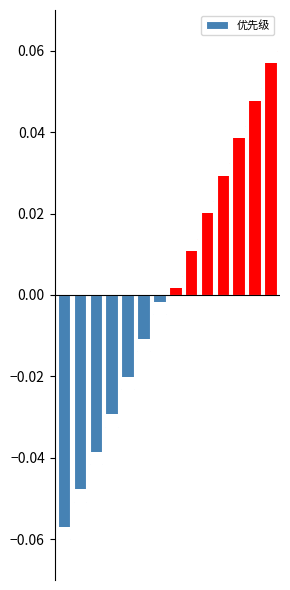

Reading left to right, list all the values displayed in this chart.

-0.1	-0.1	-0.0	-0.0	-0.0	-0.0	-0.0	0.0	0.0	0.0	0.0	0.0	0.1	0.1